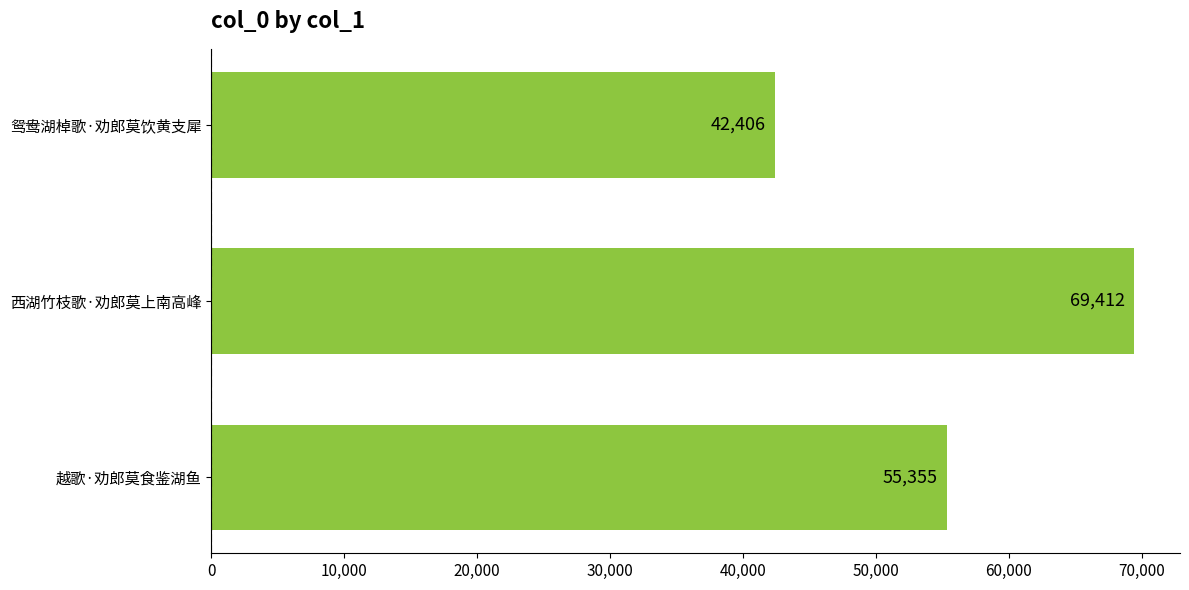

What is the average value?

55724